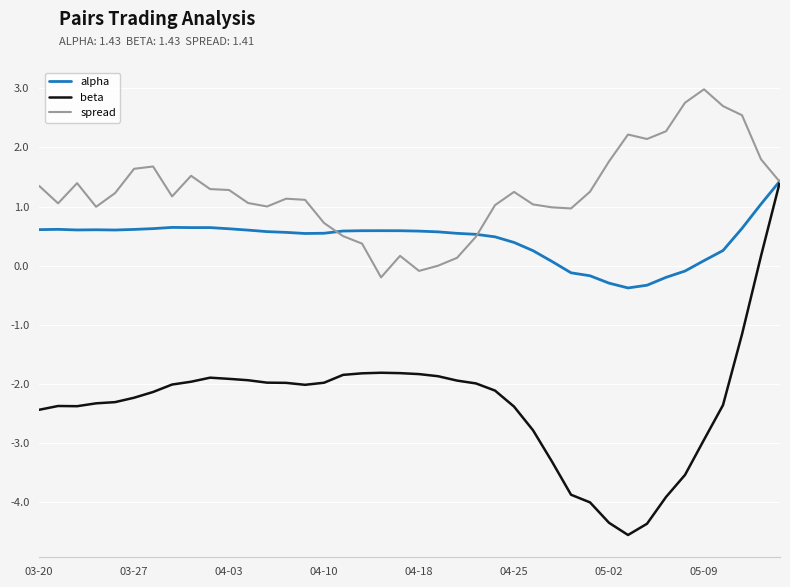

Which series has the largest range (max minus min)?

beta